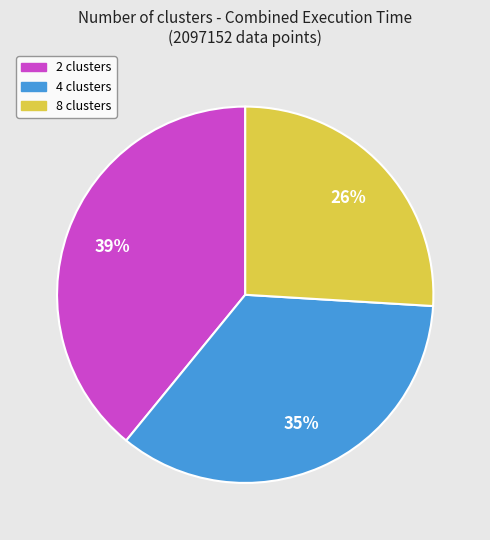

Which slice is the smallest?

8 clusters